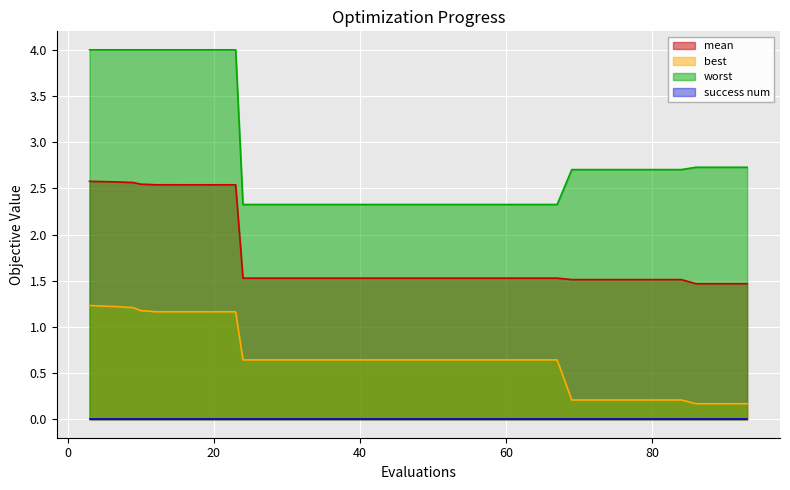

What is the greatest value displayed?

4.0